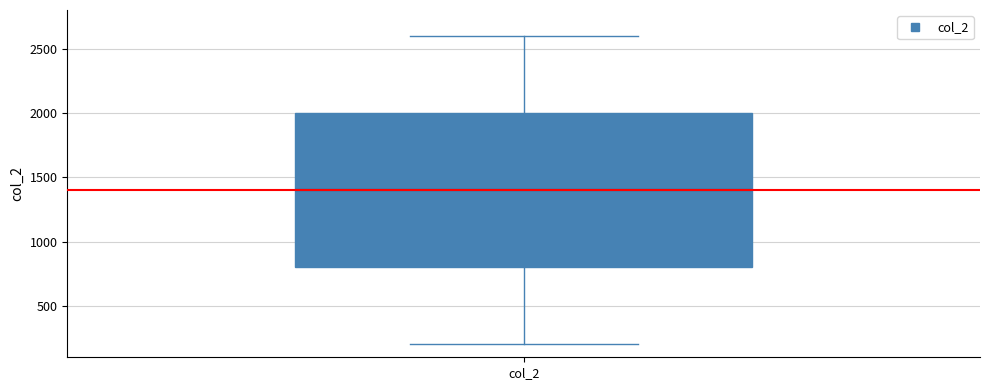

Read this box plot against the y-axis: the position of the median line, the range covered by the box, and the ends of both whiskers. The values are not printed on the chart, so give them approximately, as read against the axis.

median 1400, box 800 to 2000, whiskers 200 to 2600